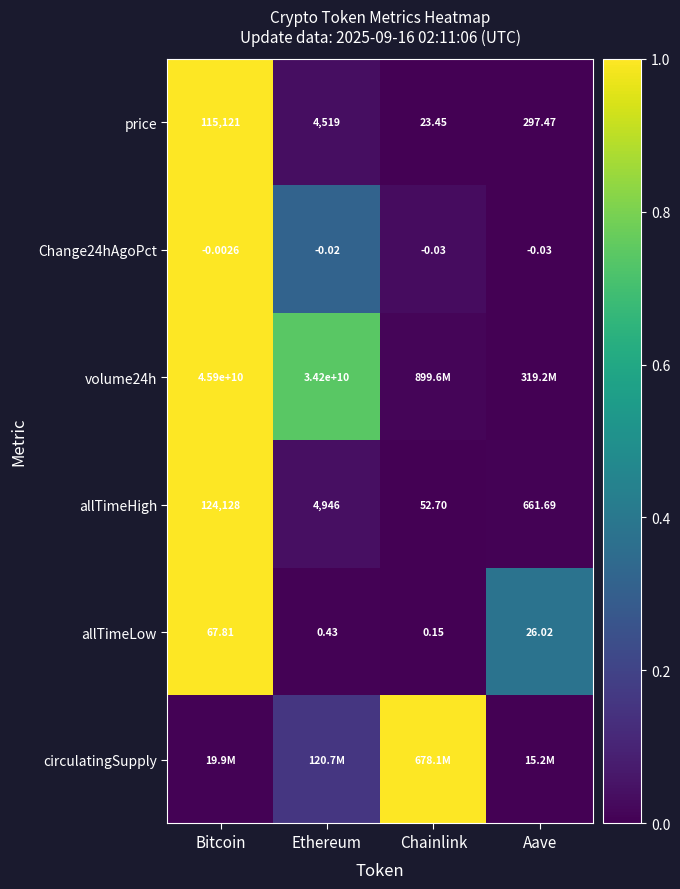

True or false: allTimeHigh has a value of 0.6 at Bitcoin.

False